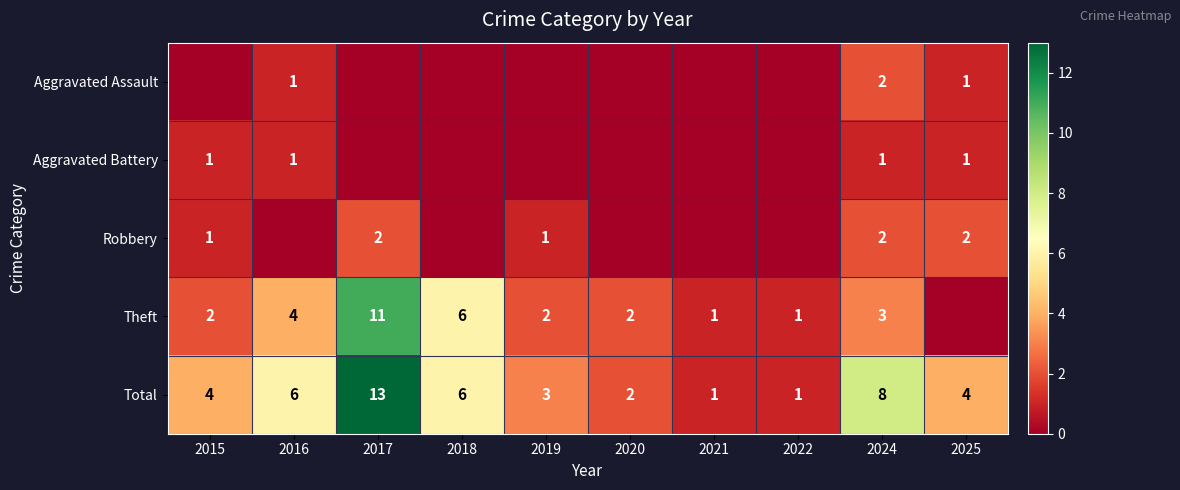

The Robbery series shows 1 at 2017. True or false?

False